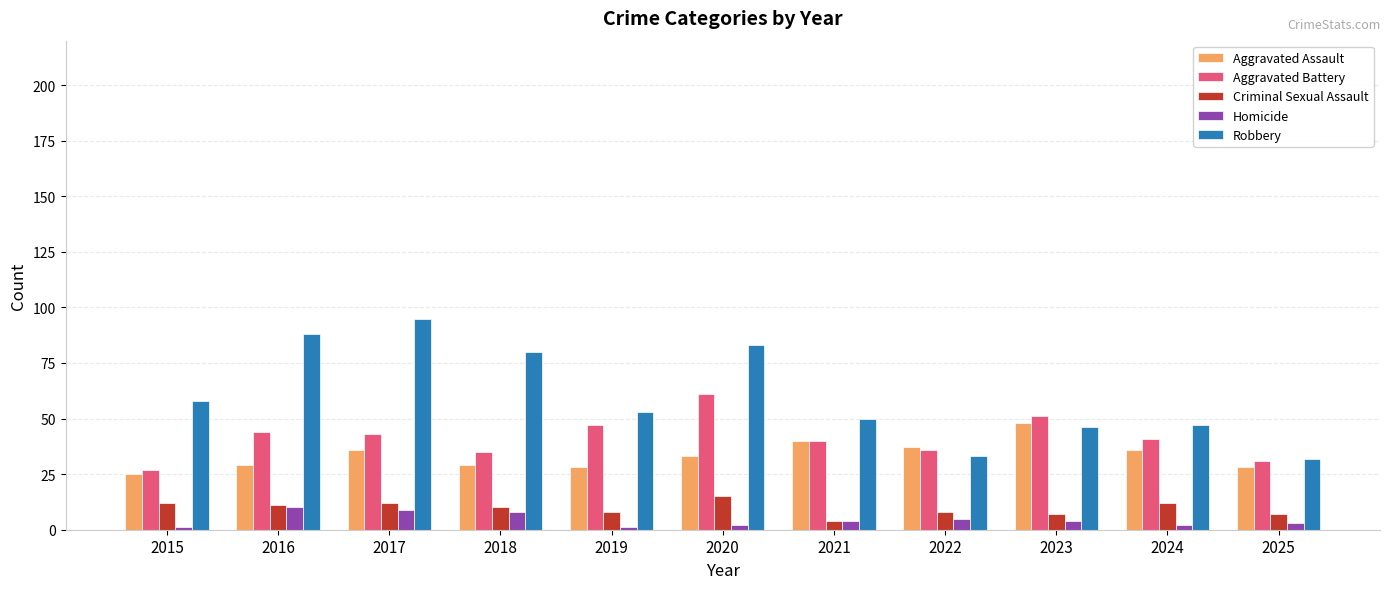

Which category has the lowest value in the Aggravated Battery series?

2015